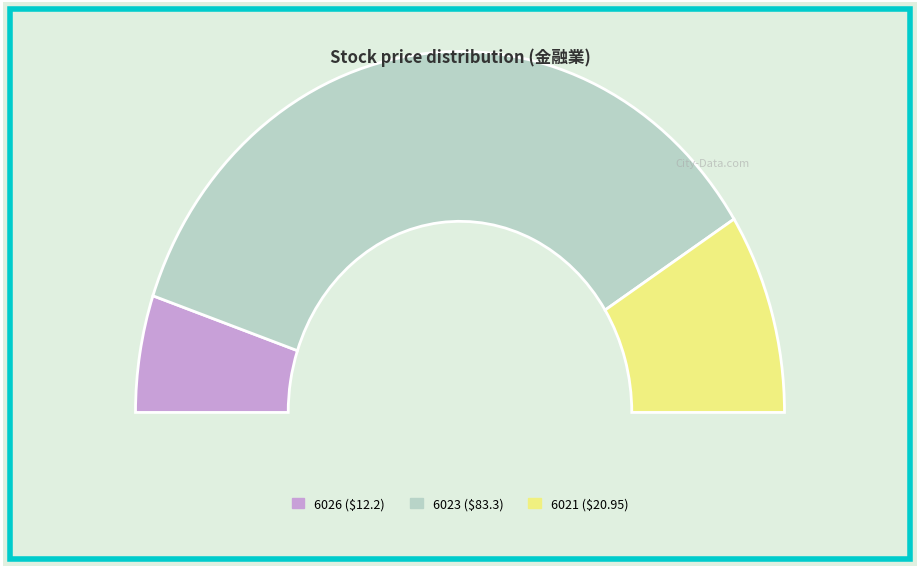

True or false: 6021 accounts for 8% of the total.

False